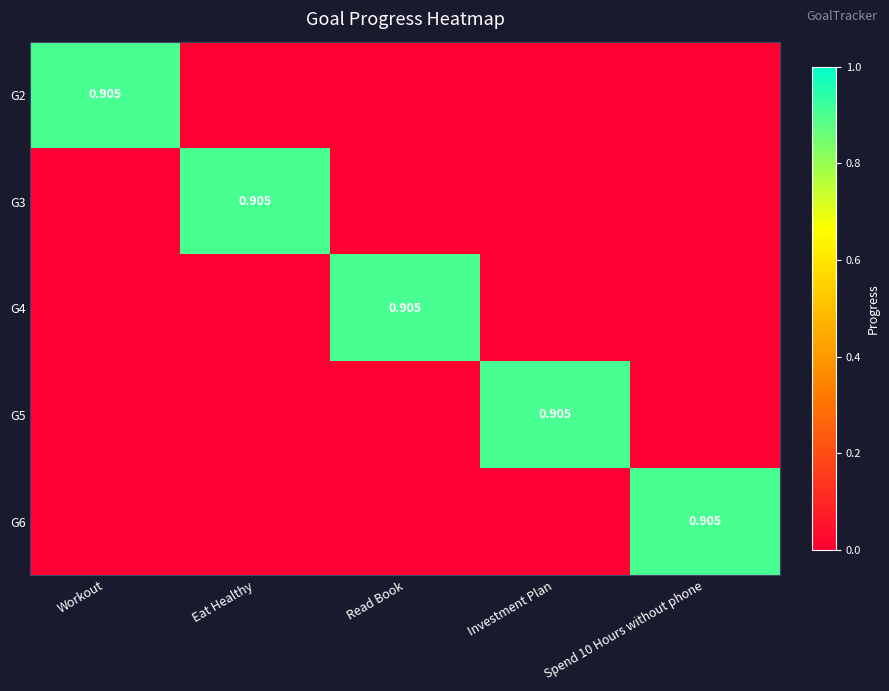

Between Read Book and Investment Plan, which series saw the biggest shift?

G4